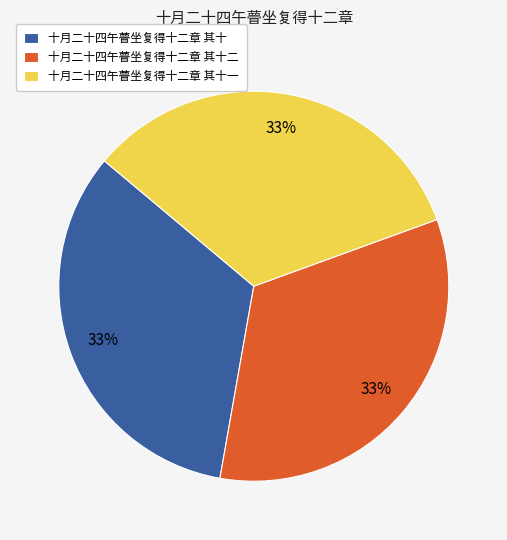

What percentage is the 十月二十四午瞢坐复得十二章 其十一 slice, to the nearest percent?

33%